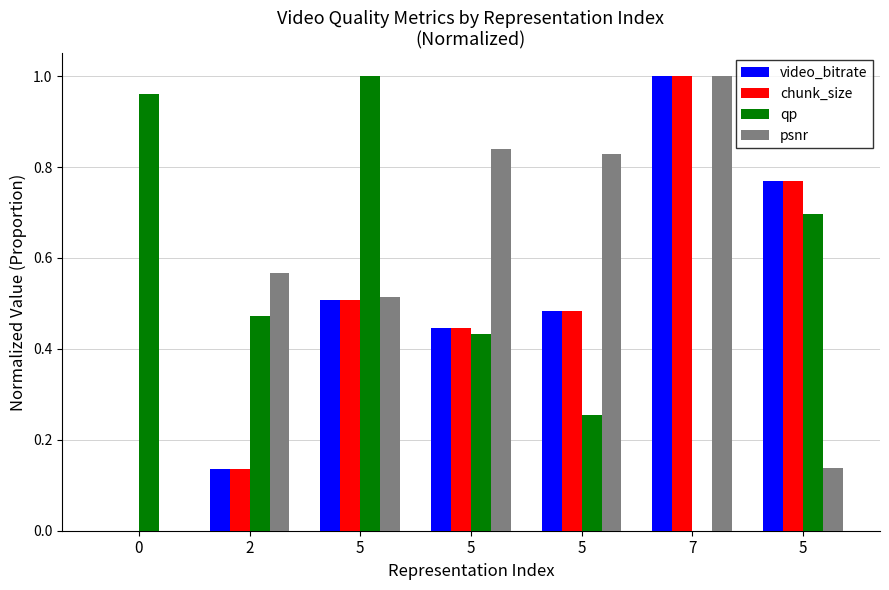

What is the sum of all chunk_size values?

3.3